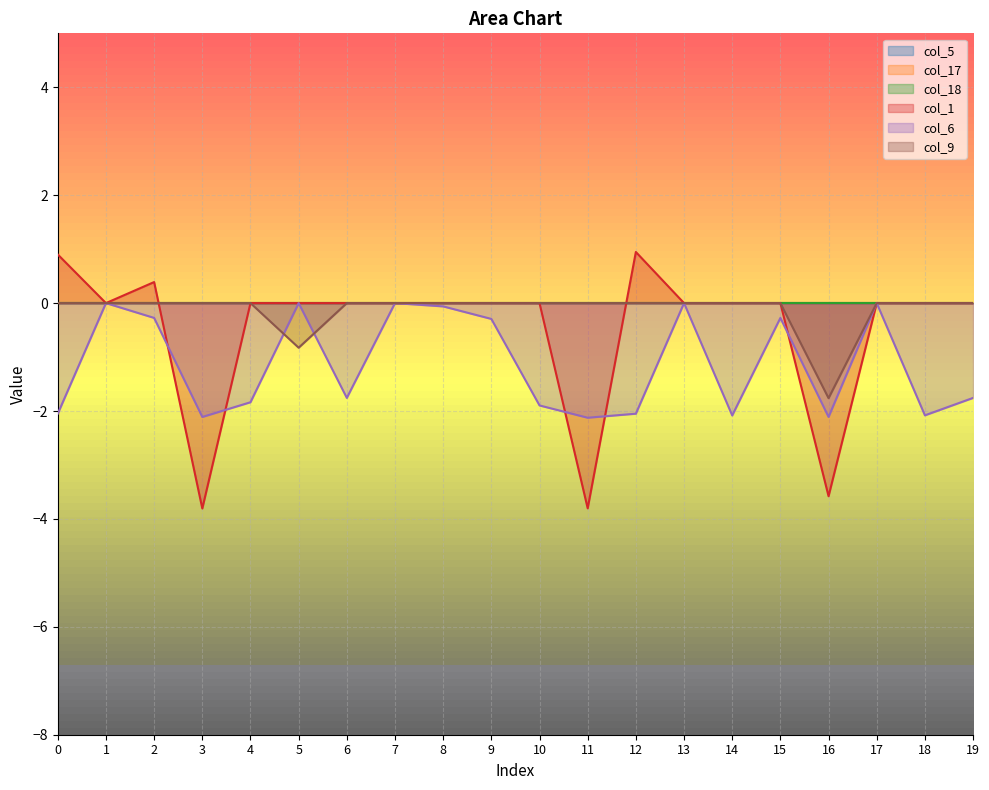

Which series has the largest total across all categories?

col_9